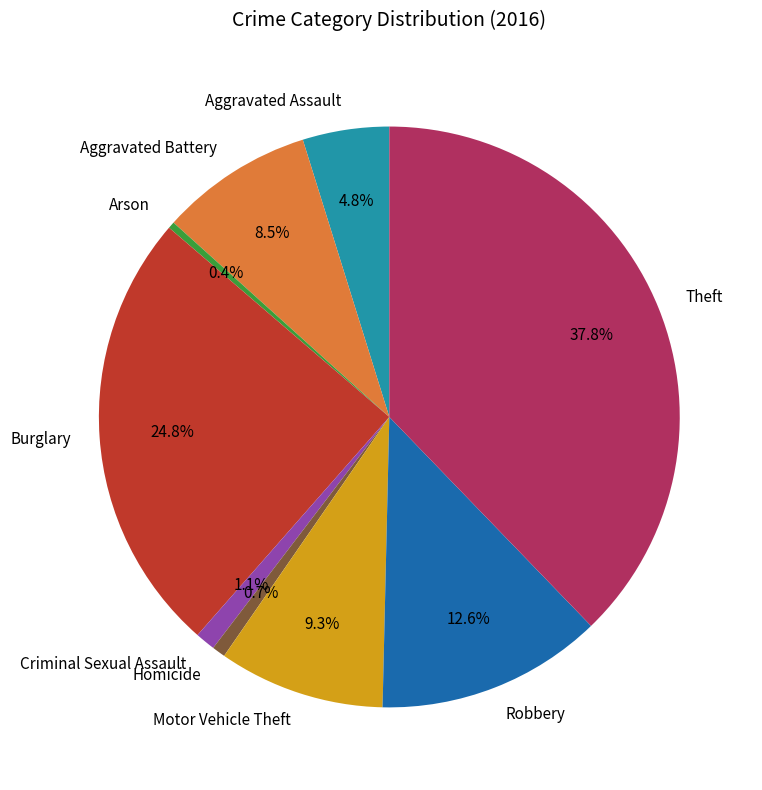

Is the sum of Theft and Aggravated Assault greater than half?

No